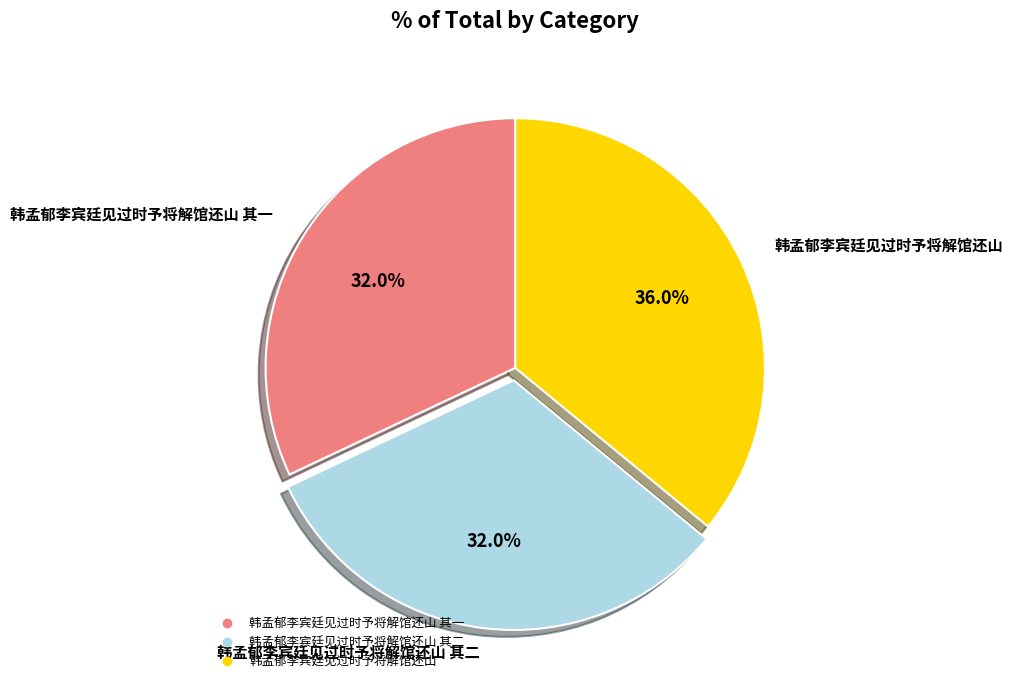

Does any single category account for the majority?

No